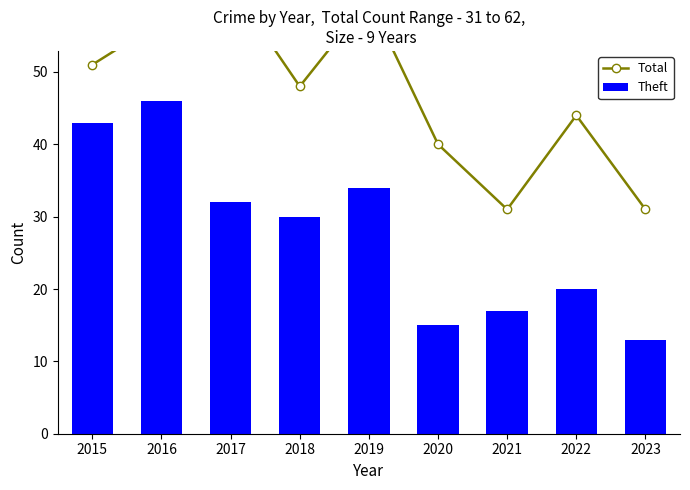

The value of Theft at 2021 is 17. True or false?

True